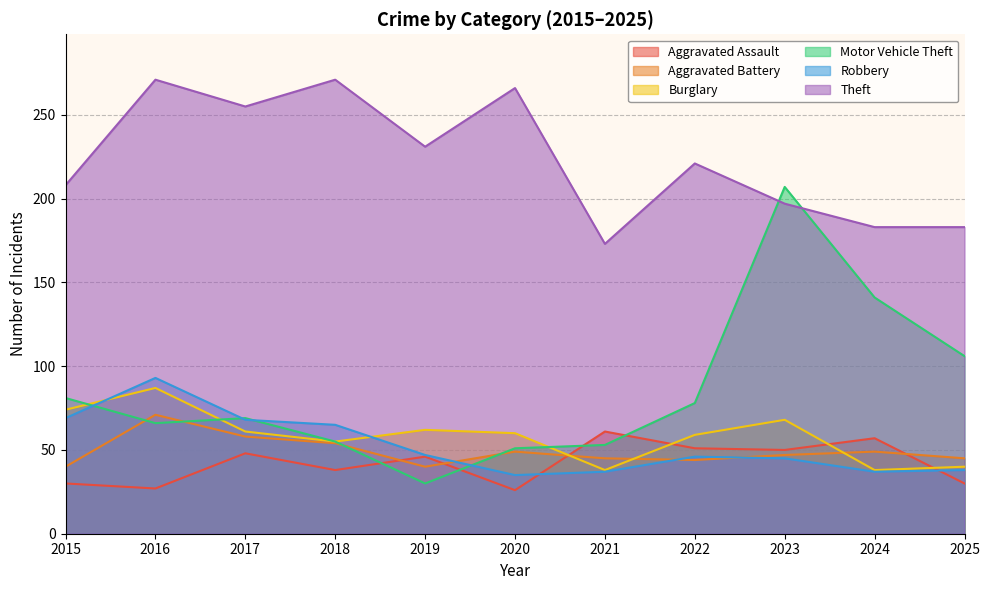

Reading right to left, what are all the values shown in this chart?

Aggravated Assault: 30	57	50	51	61	26	46	38	48	27	30
Aggravated Battery: 45	49	47	44	45	49	40	54	58	71	40
Burglary: 40	38	68	59	38	60	62	55	61	87	74
Motor Vehicle Theft: 106	141	207	78	53	51	30	55	69	66	81
Robbery: 38	37	45	46	37	35	47	65	68	93	69
Theft: 183	183	197	221	173	266	231	271	255	271	208